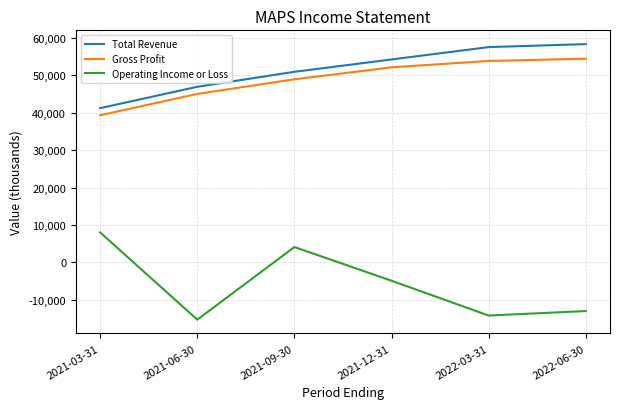

At how many categories does at least one series exceed 41587?

5